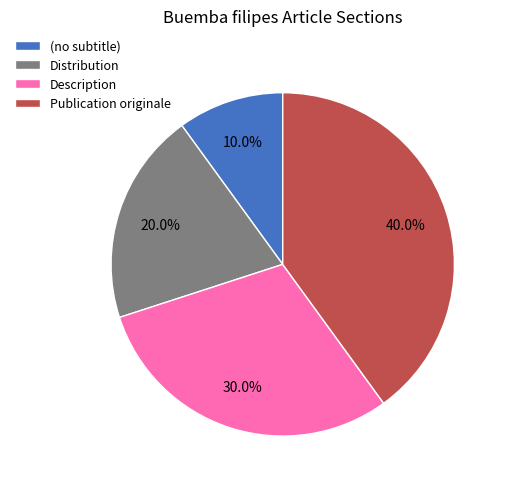

Is the sum of (no subtitle) and Distribution greater than half?

No